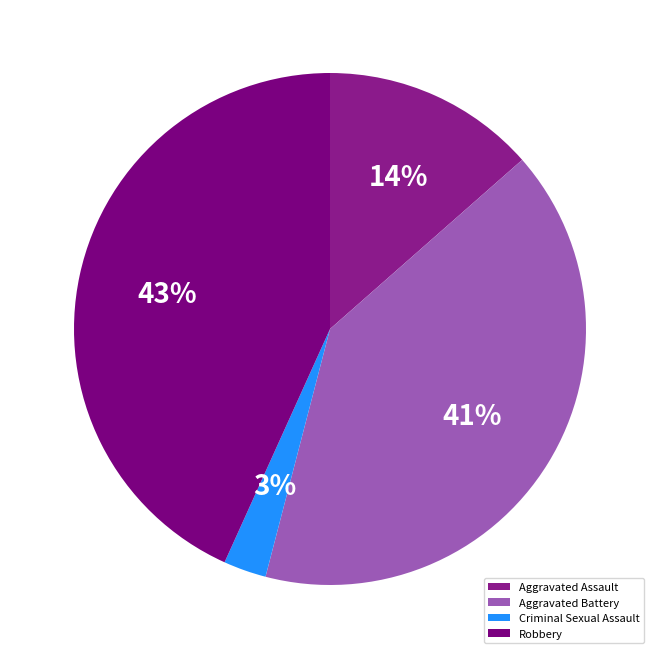

To the nearest percent, what is the average slice percentage?

25%